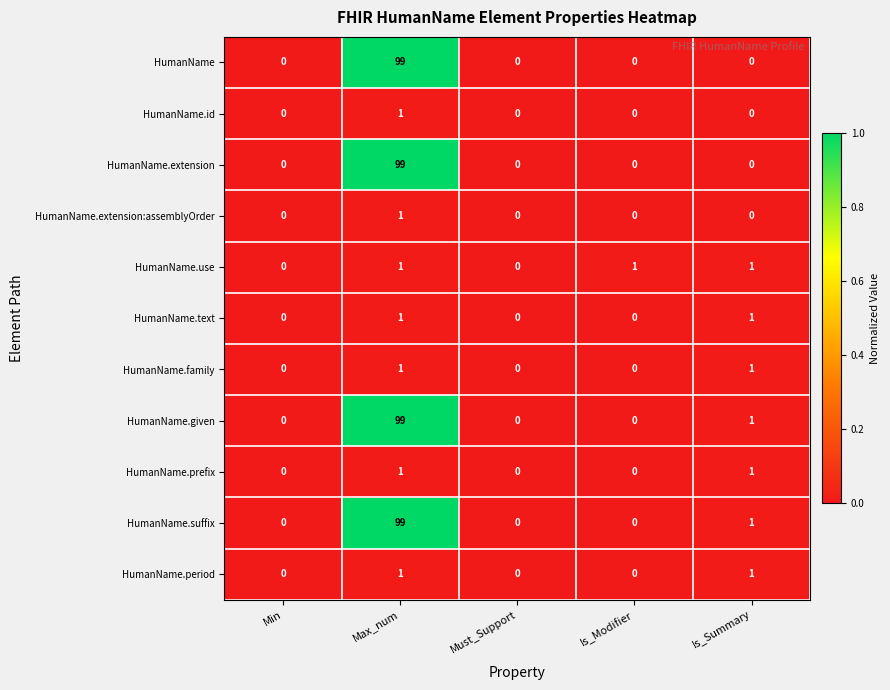

Is the value of HumanName.use at Is_Summary greater than the value of HumanName.extension:assemblyOrder at Must_Support?

Yes